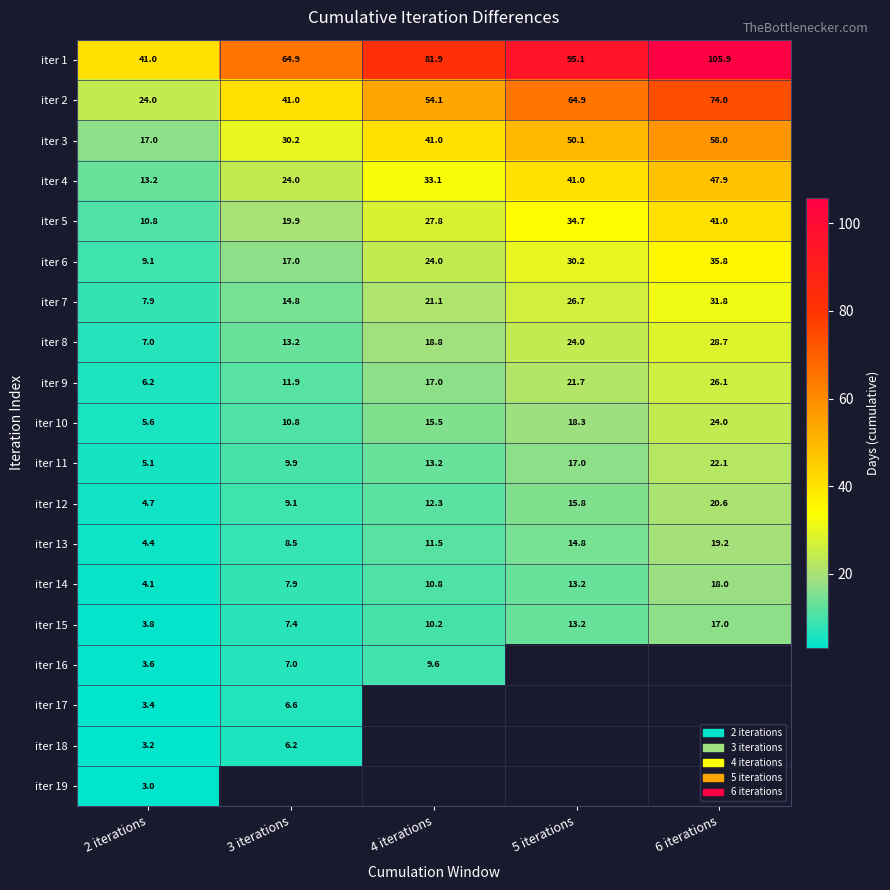

Which category has the highest value across all series?

6 iterations